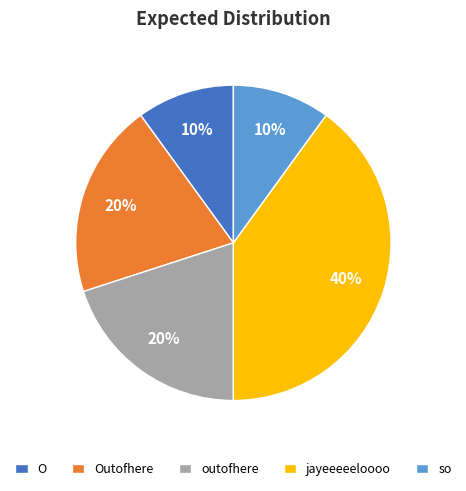

To the nearest percent, what portion does O represent?

10%